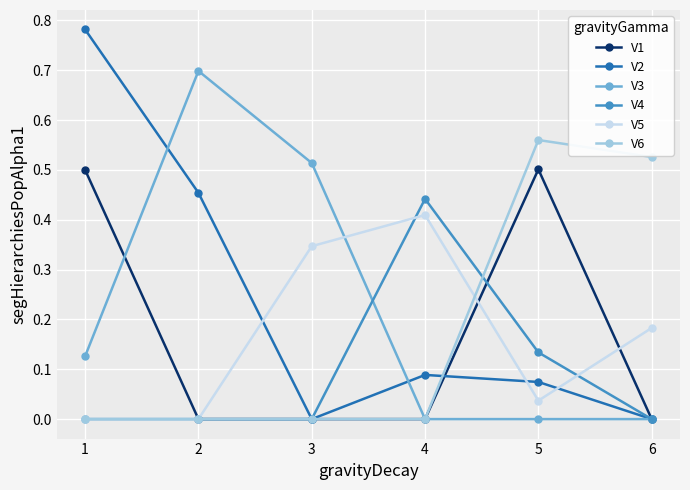

Rank the series by their maximum value, from lowest to highest.

V5, V4, V1, V6, V3, V2